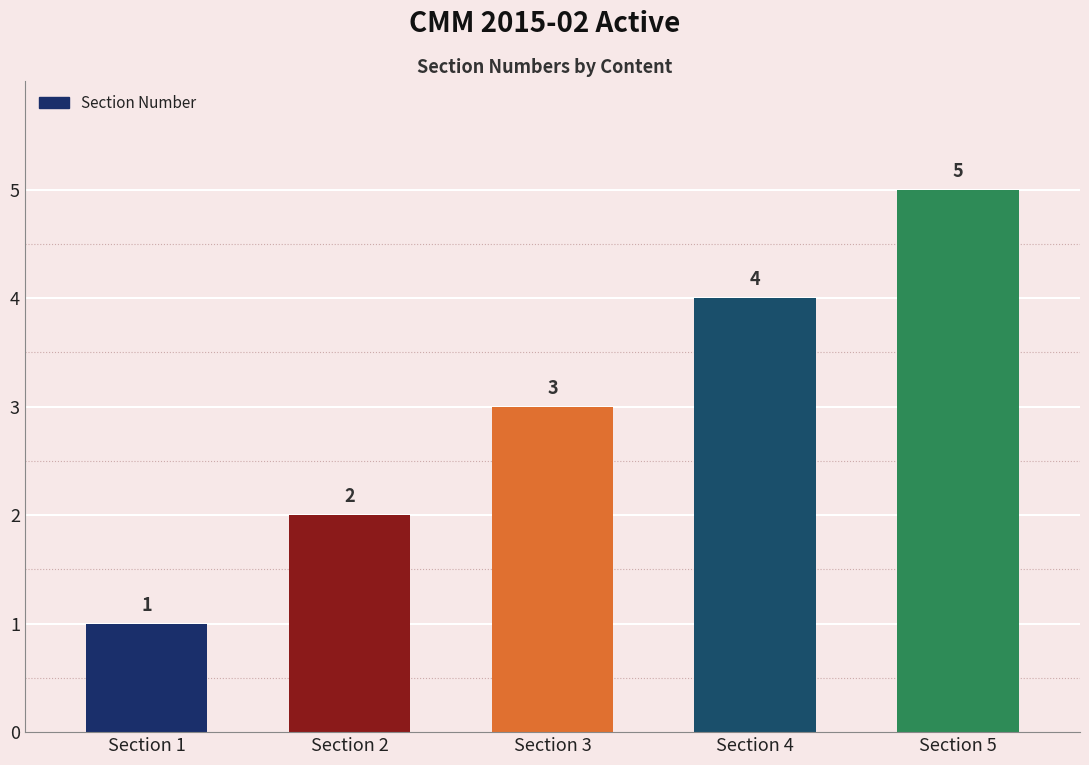

How many data points are less than 3?

2